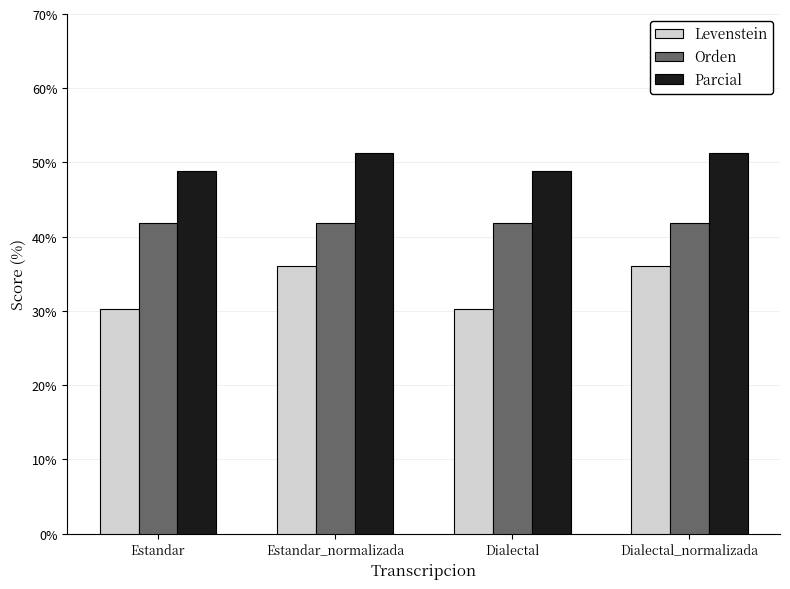

The Levenstein series shows 16.2 at Estandar. True or false?

False